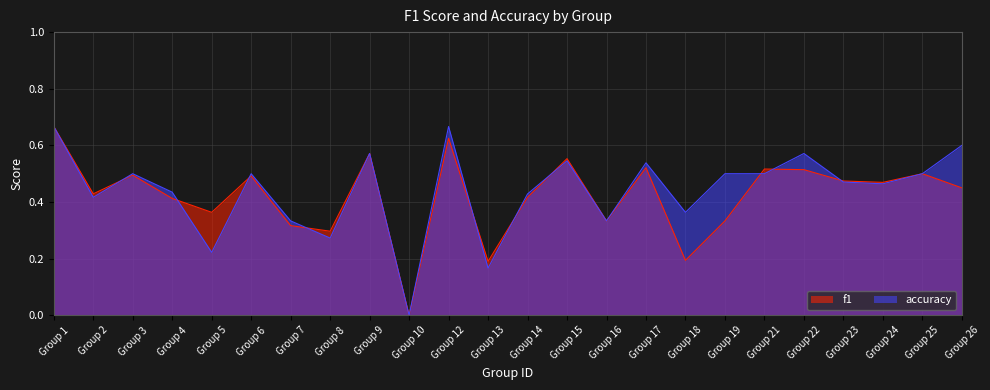

List the series in order of their peak value, highest first.

f1, accuracy